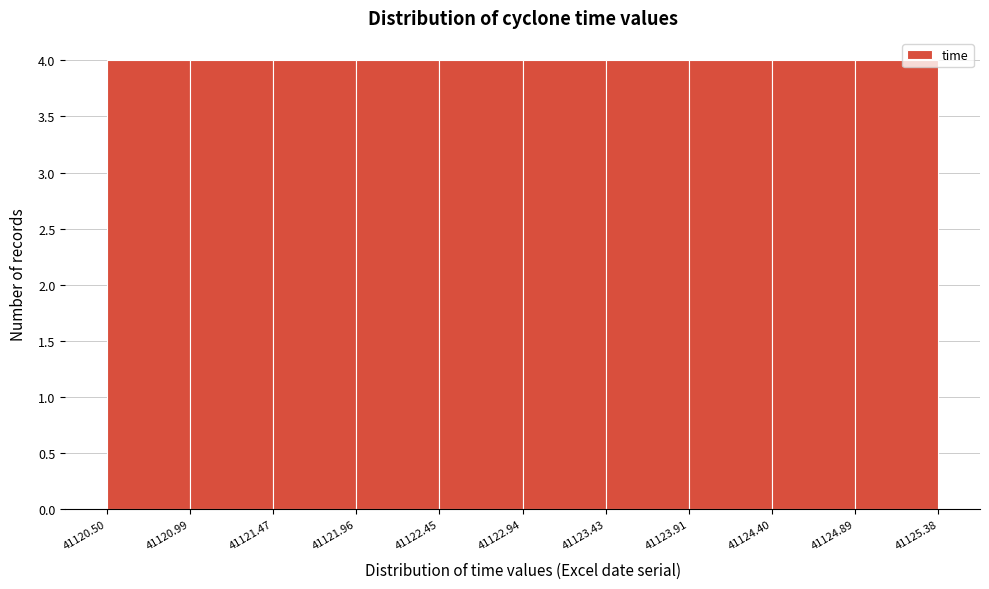

Reading left to right, transcribe this chart: for each bar, give the range it covers on the x-axis and its height. The values are not printed on the chart, so give them approximately, as read against the axis.

41120.50 to 41120.99: 4
41120.99 to 41121.47: 4
41121.47 to 41121.96: 4
41121.96 to 41122.45: 4
41122.45 to 41122.94: 4
41122.94 to 41123.43: 4
41123.43 to 41123.91: 4
41123.91 to 41124.40: 4
41124.40 to 41124.89: 4
41124.89 to 41125.38: 4